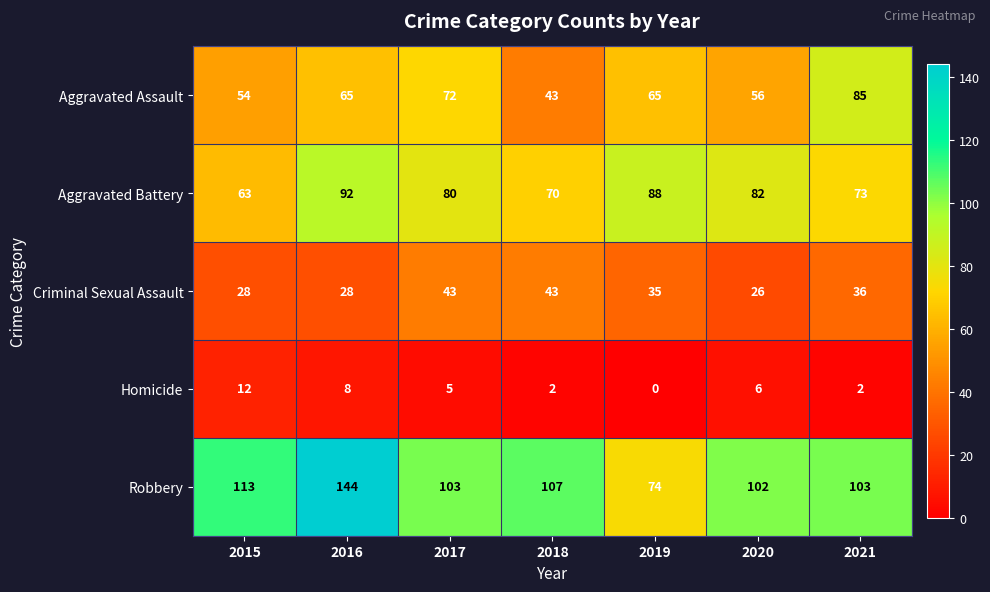

Is it true that Robbery equals 144 at 2016?

True